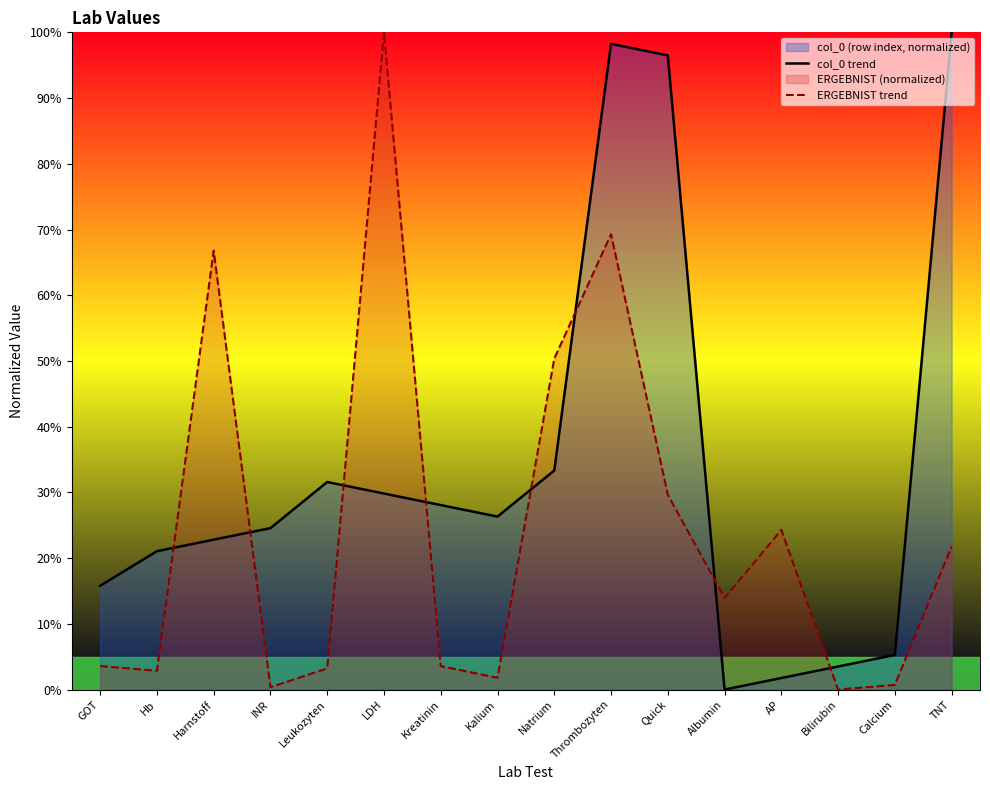

Where does the ERGEBNIST trend series first go above 13?

Harnstoff